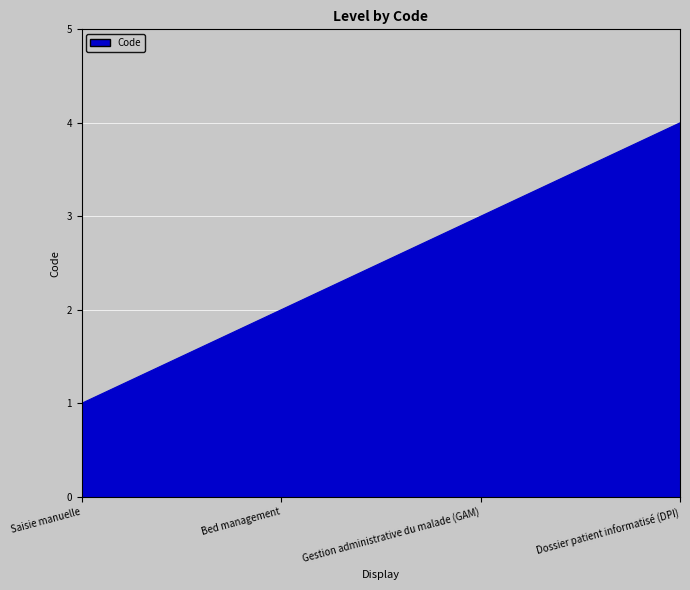

What is the ratio of the value at Gestion administrative du malade (GAM) to the value at Saisie manuelle?

3.0